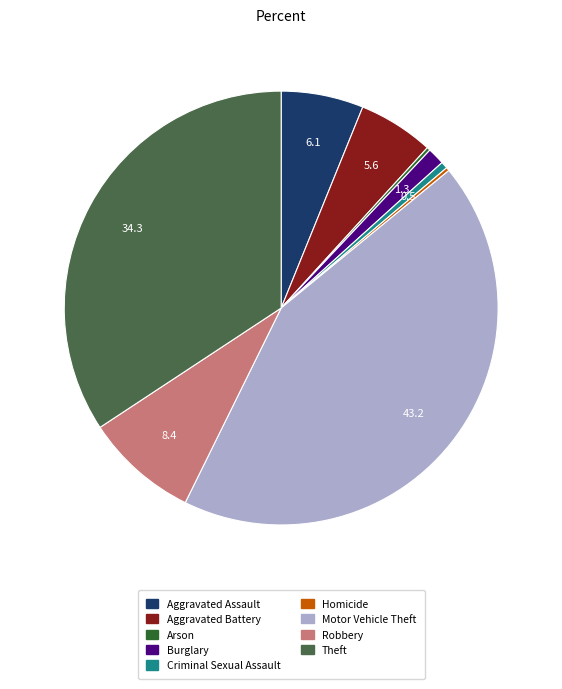

True or false: Motor Vehicle Theft accounts for 43% of the total.

True